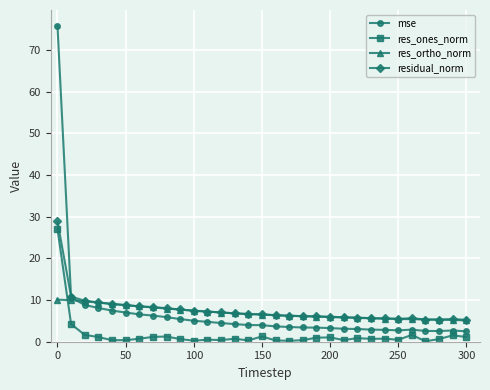

Does the chart have visible grid lines?

Yes